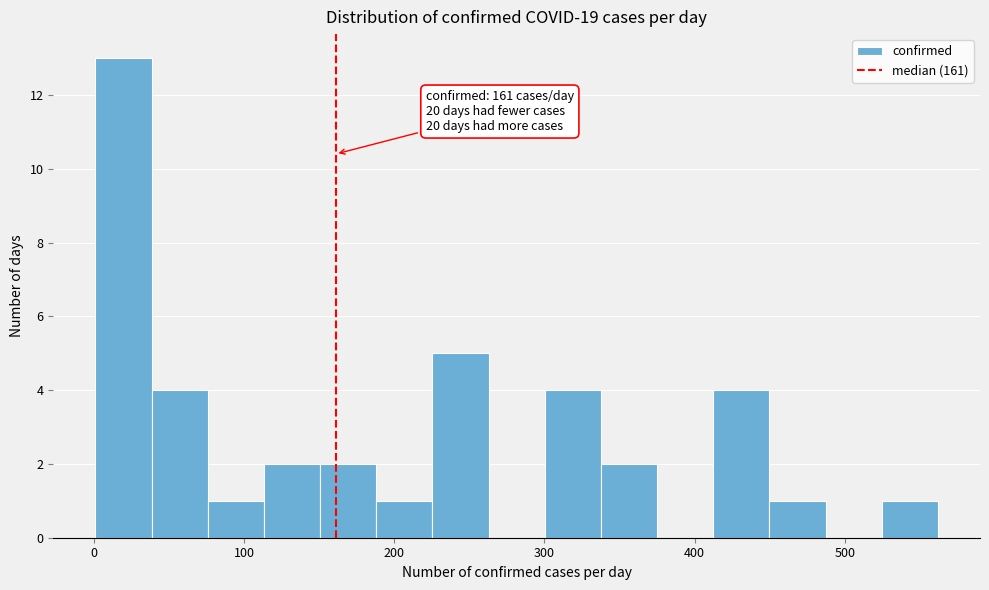

Read against the x-axis, roughly where is the centre of the tallest bar?

20